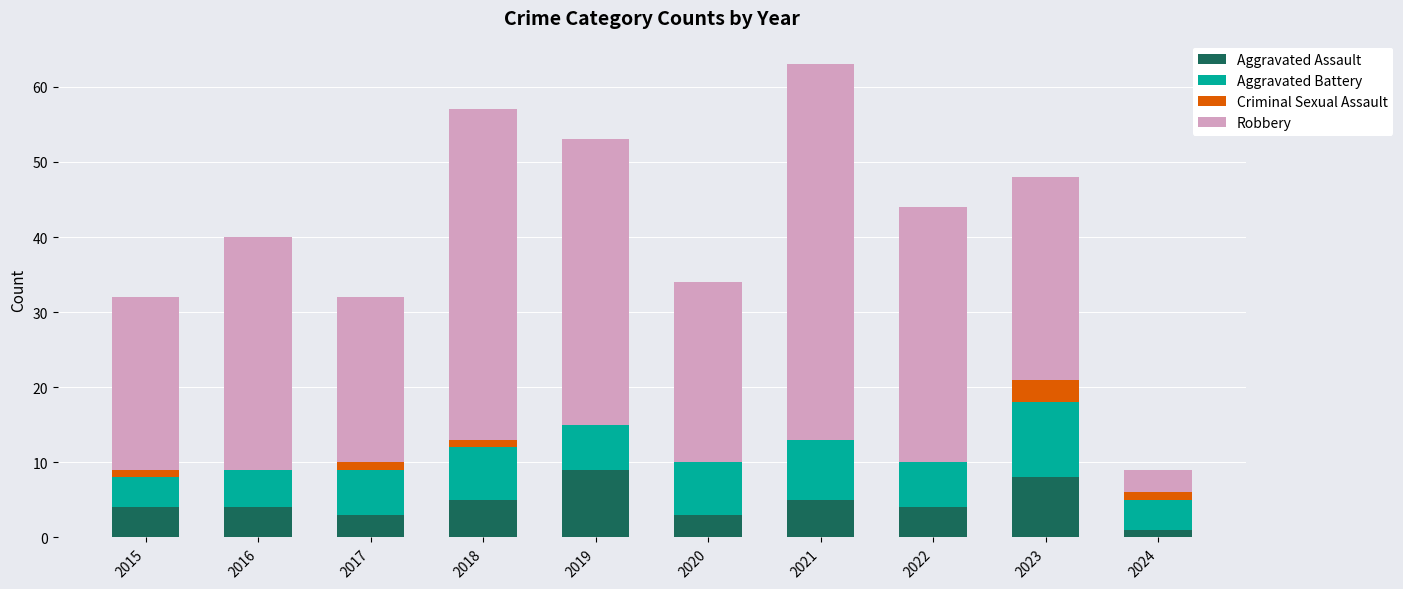

The Aggravated Assault series shows 3 at 2017. True or false?

True